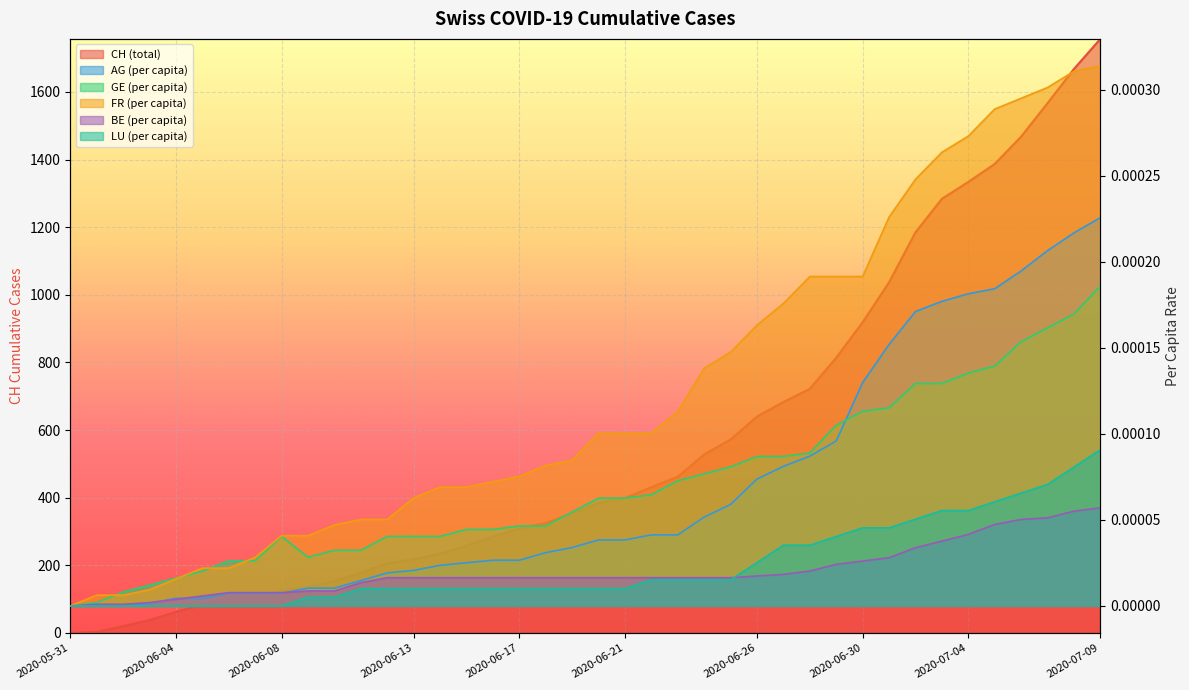

Reading left to right, list all the values displayed in this chart.

CH: 0.0	3.0	20.0	38.0	62.0	84.0	100.0	107.0	125.0	136.0	154.0	178.0	206.0	218.0	234.0	258.0	285.0	309.0	325.0	353.0	385.0	399.0	431.0	462.0	528.0	572.0	640.0	683.0	722.0	814.0	919.0	1037.0	1185.0	1284.0	1334.0	1387.0	1468.0	1567.0	1668.0	1757.0
AG_pc: 0.0	0.0	0.0	0.0	0.0	0.0	0.0	0.0	0.0	0.0	0.0	0.0	0.0	0.0	0.0	0.0	0.0	0.0	0.0	0.0	0.0	0.0	0.0	0.0	0.0	0.0	0.0	0.0	0.0	0.0	0.0	0.0	0.0	0.0	0.0	0.0	0.0	0.0	0.0	0.0
GE_pc: 0.0	0.0	0.0	0.0	0.0	0.0	0.0	0.0	0.0	0.0	0.0	0.0	0.0	0.0	0.0	0.0	0.0	0.0	0.0	0.0	0.0	0.0	0.0	0.0	0.0	0.0	0.0	0.0	0.0	0.0	0.0	0.0	0.0	0.0	0.0	0.0	0.0	0.0	0.0	0.0
FR_pc: 0.0	0.0	0.0	0.0	0.0	0.0	0.0	0.0	0.0	0.0	0.0	0.0	0.0	0.0	0.0	0.0	0.0	0.0	0.0	0.0	0.0	0.0	0.0	0.0	0.0	0.0	0.0	0.0	0.0	0.0	0.0	0.0	0.0	0.0	0.0	0.0	0.0	0.0	0.0	0.0
BE_pc: 0.0	0.0	0.0	0.0	0.0	0.0	0.0	0.0	0.0	0.0	0.0	0.0	0.0	0.0	0.0	0.0	0.0	0.0	0.0	0.0	0.0	0.0	0.0	0.0	0.0	0.0	0.0	0.0	0.0	0.0	0.0	0.0	0.0	0.0	0.0	0.0	0.0	0.0	0.0	0.0
LU_pc: 0.0	0.0	0.0	0.0	0.0	0.0	0.0	0.0	0.0	0.0	0.0	0.0	0.0	0.0	0.0	0.0	0.0	0.0	0.0	0.0	0.0	0.0	0.0	0.0	0.0	0.0	0.0	0.0	0.0	0.0	0.0	0.0	0.0	0.0	0.0	0.0	0.0	0.0	0.0	0.0